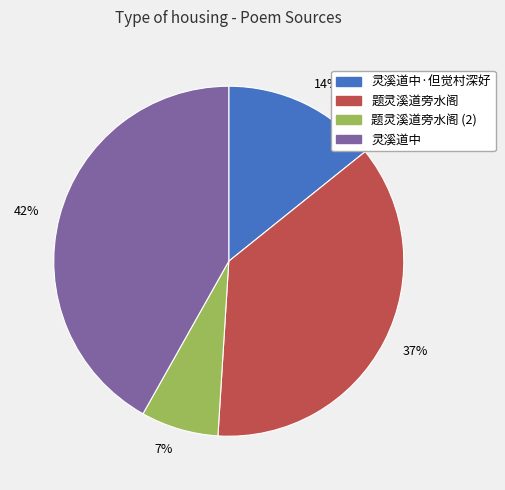

To the nearest percent, what is the difference between the largest and smallest slice percentages?

35%